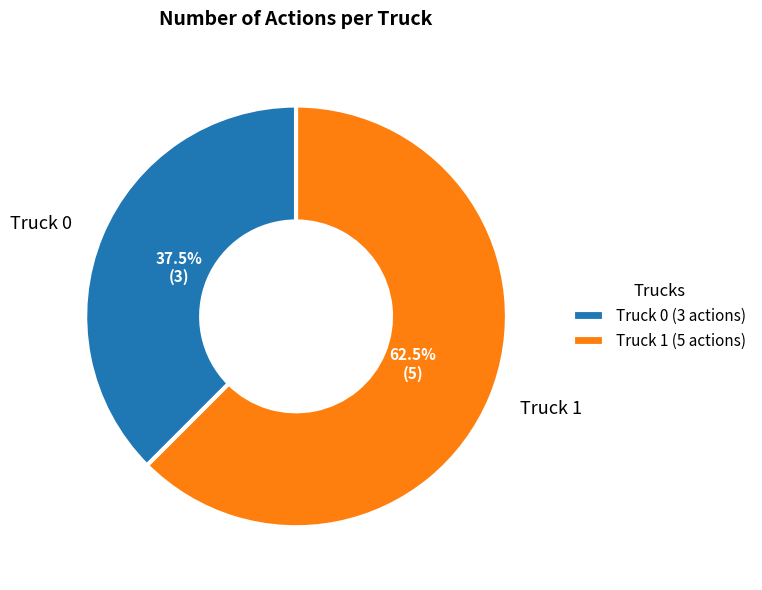

Is the sum of Truck 0 and Truck 1 greater than half?

Yes